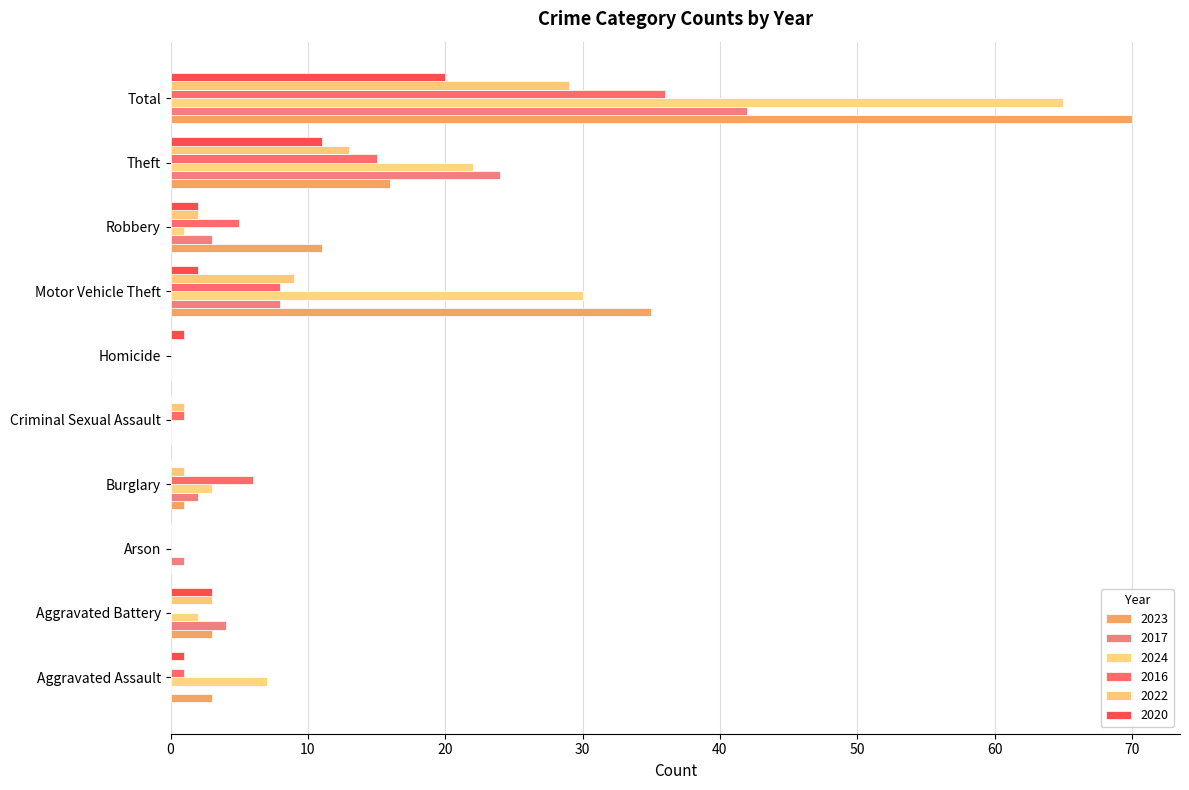

Which category has the lowest value in the 2017 series?

Aggravated Assault